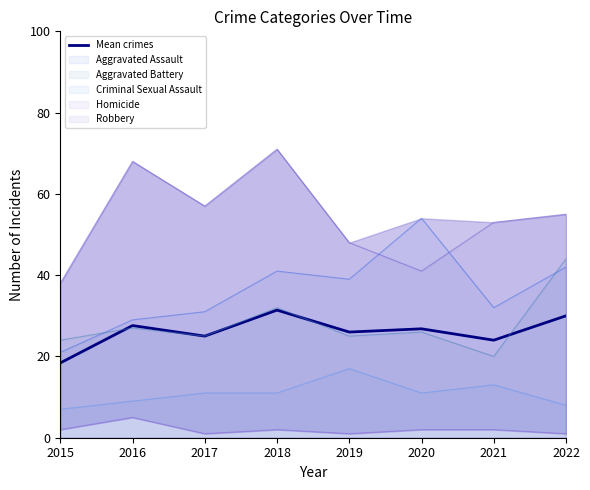

The value at 2019 is 26.0. True or false?

True